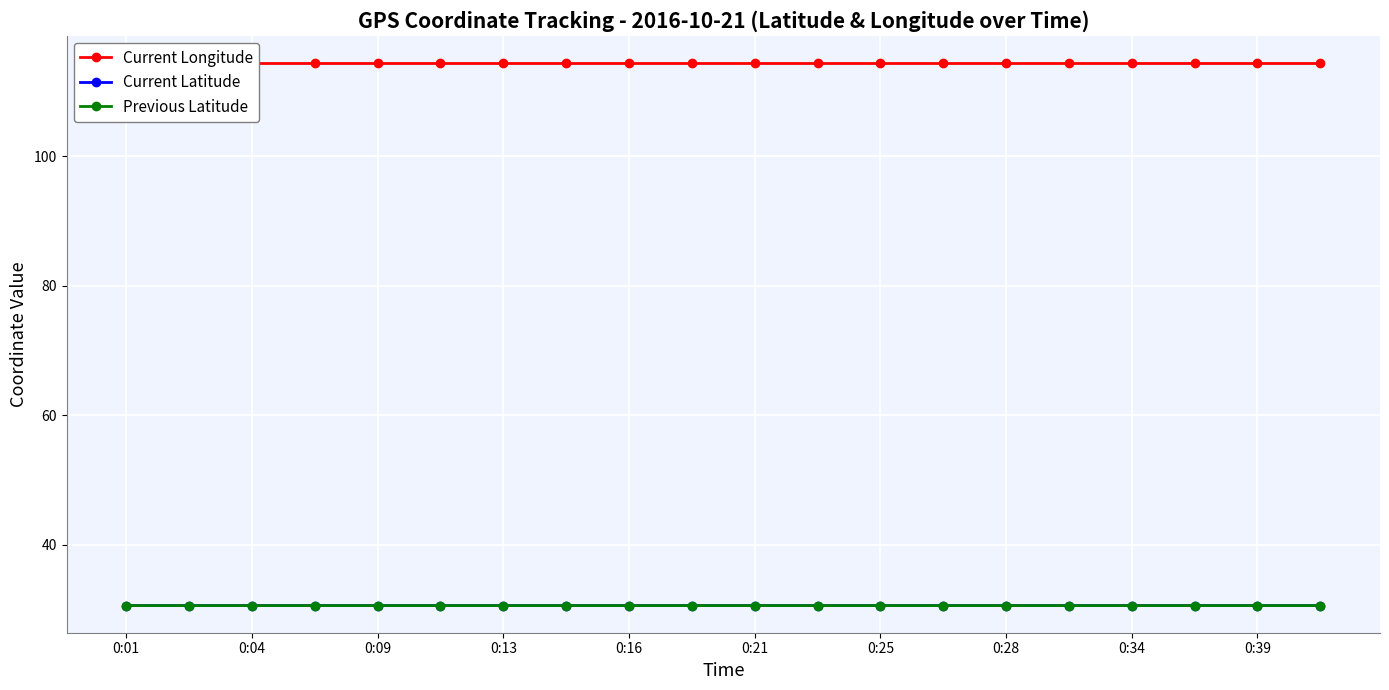

True or false: Current Latitude and Current Longitude cross at least once.

False